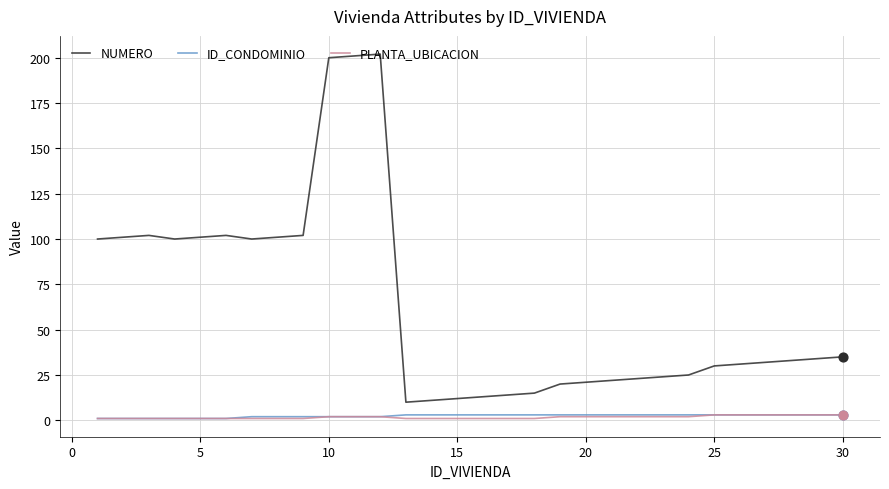

At how many categories does at least one series exceed 196?

3